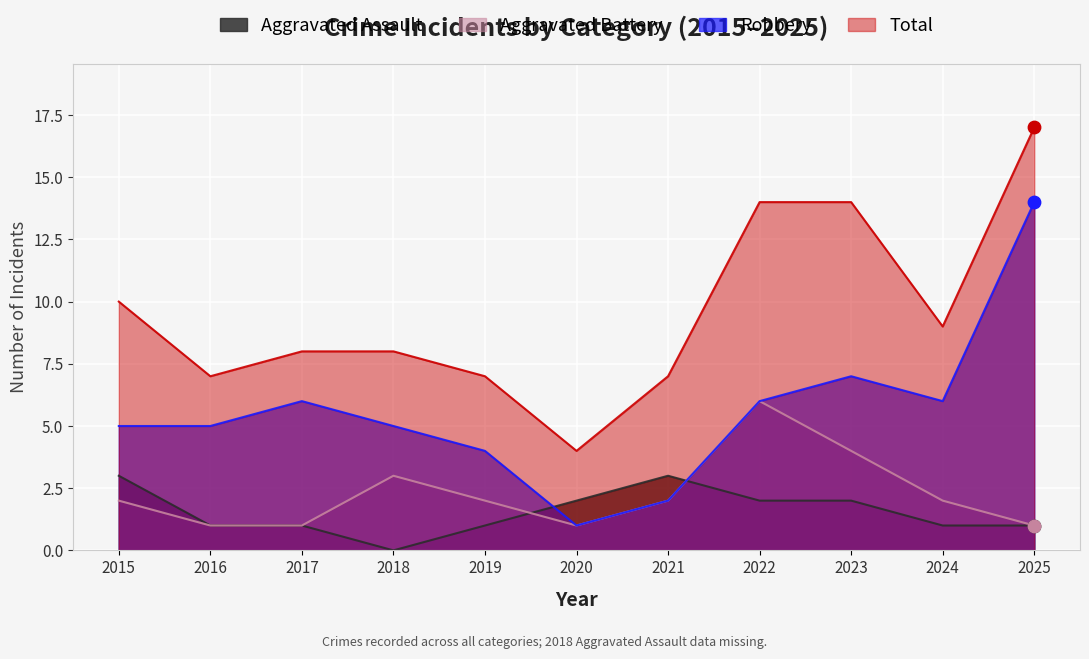

What is the total value across all series at 2018?

16